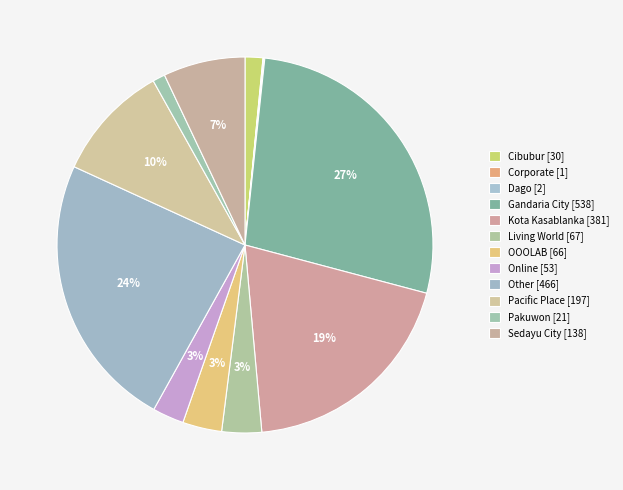

What portion of the pie excludes Corporate?

99.9%